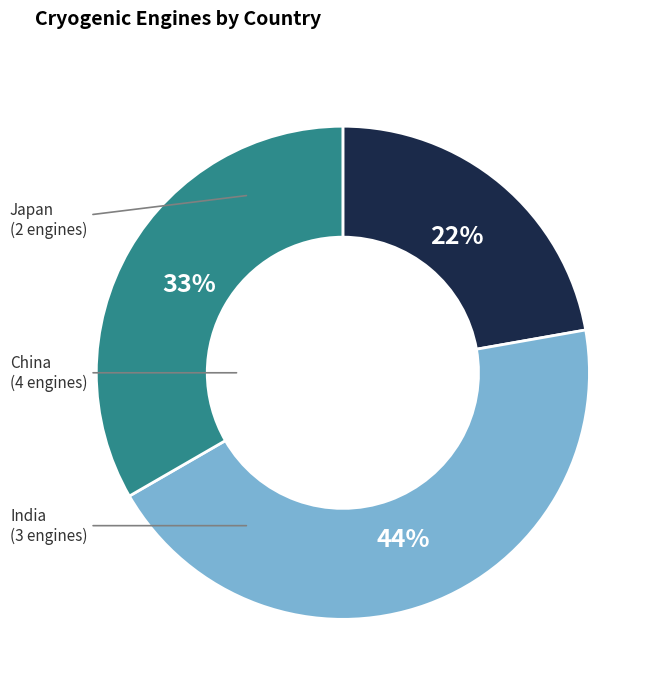

Approximately how many times larger is the value at China compared to India?

1.3